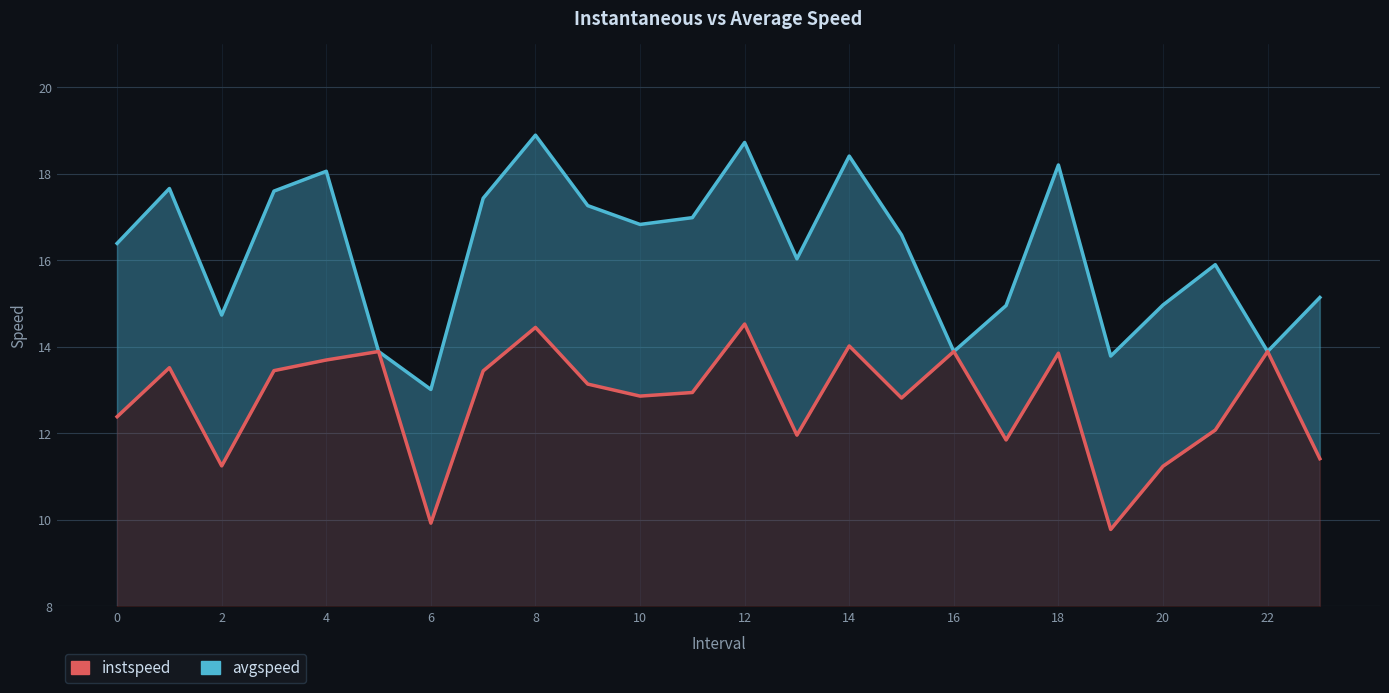

How many data points in instspeed are above 13?

12